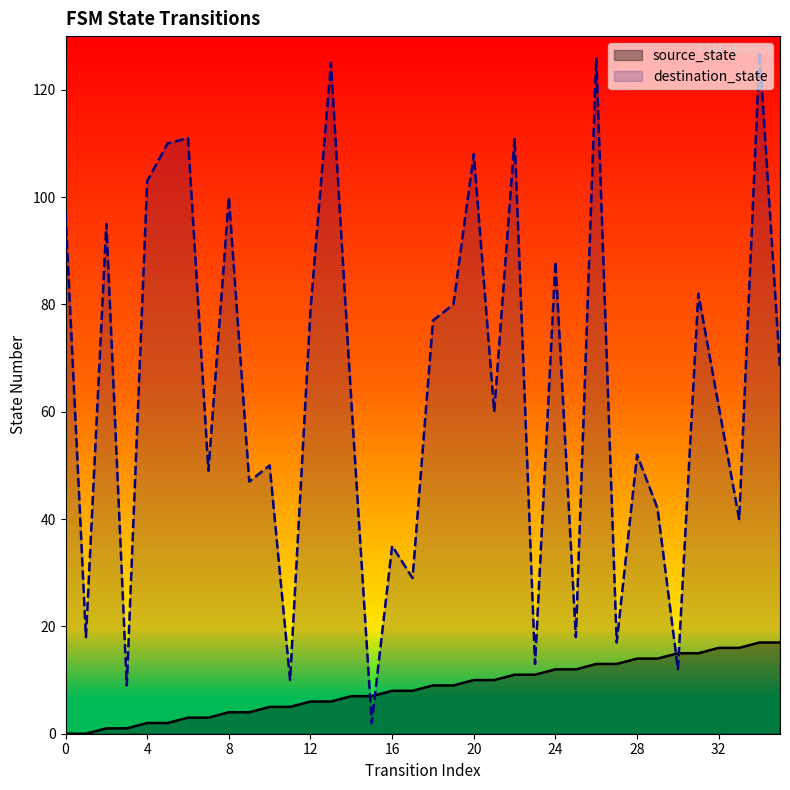

Is it true that destination_state equals 12 at 30?

True